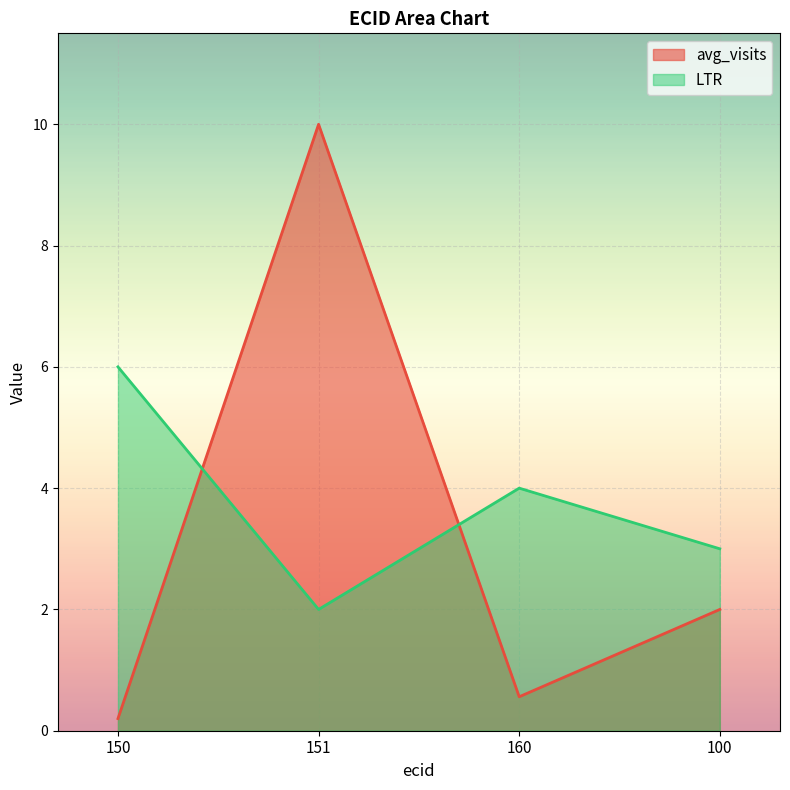

Is it true that avg_visits equals 0.2 at 150?

True